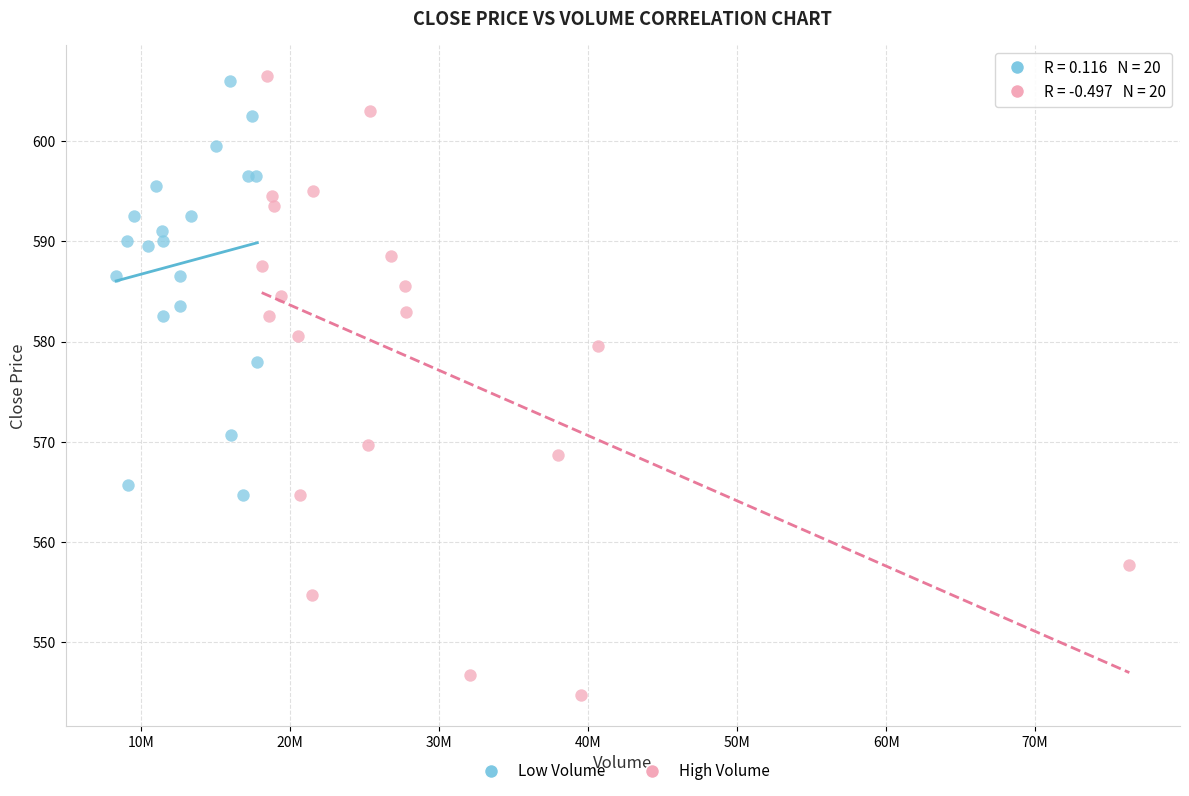

Which series has the widest spread of Y values?

High Volume